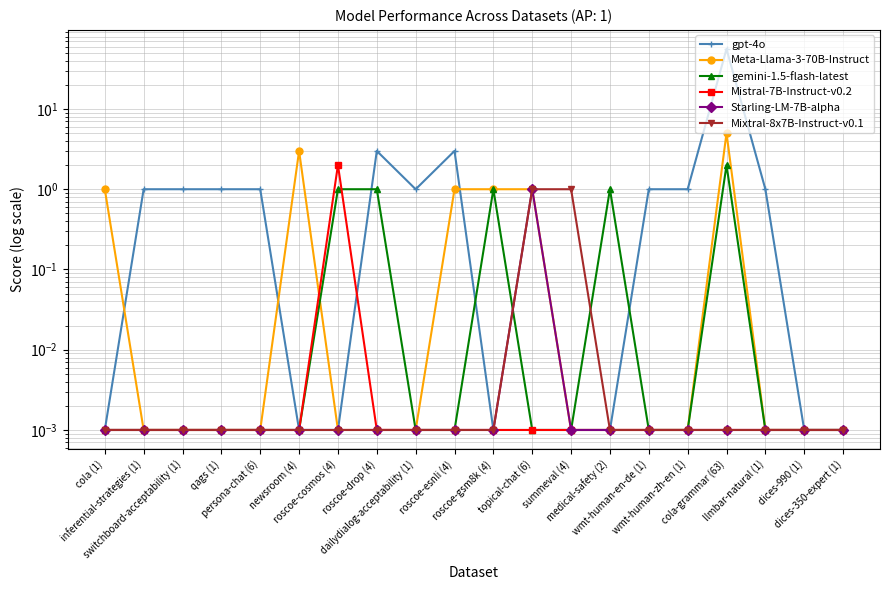

The value of Meta-Llama-3-70B-Instruct at roscoe-drop (4) is 0.0. True or false?

False